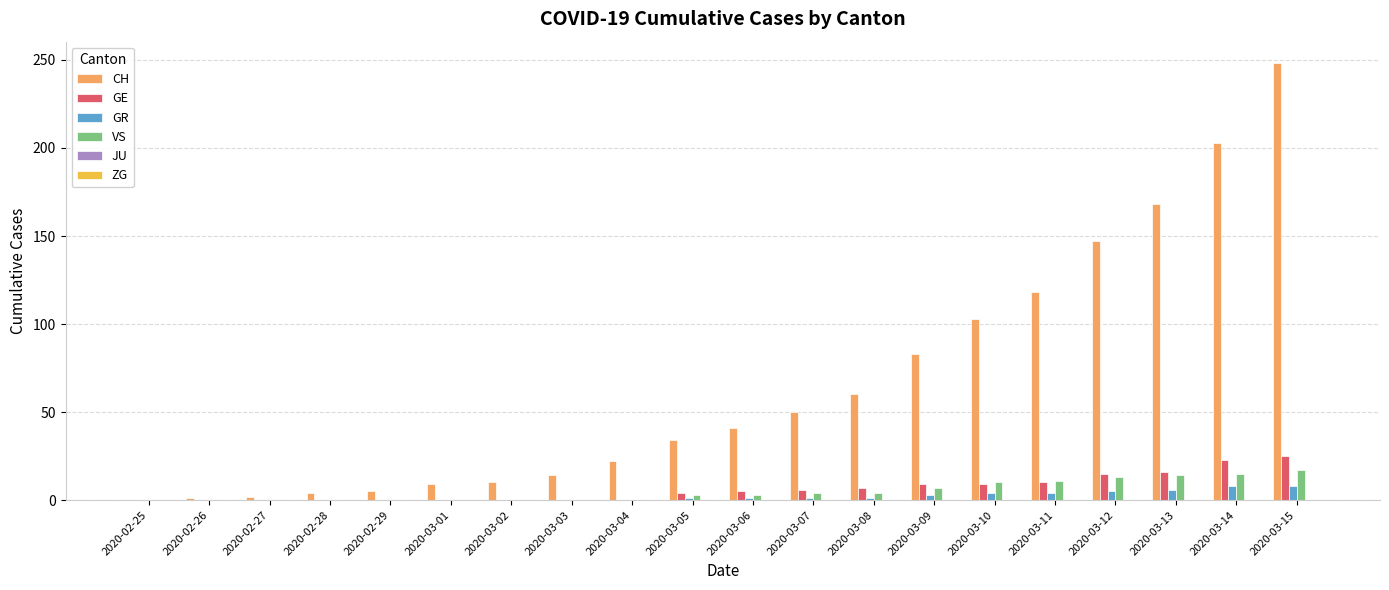

What is the sum of all CH values?

1322